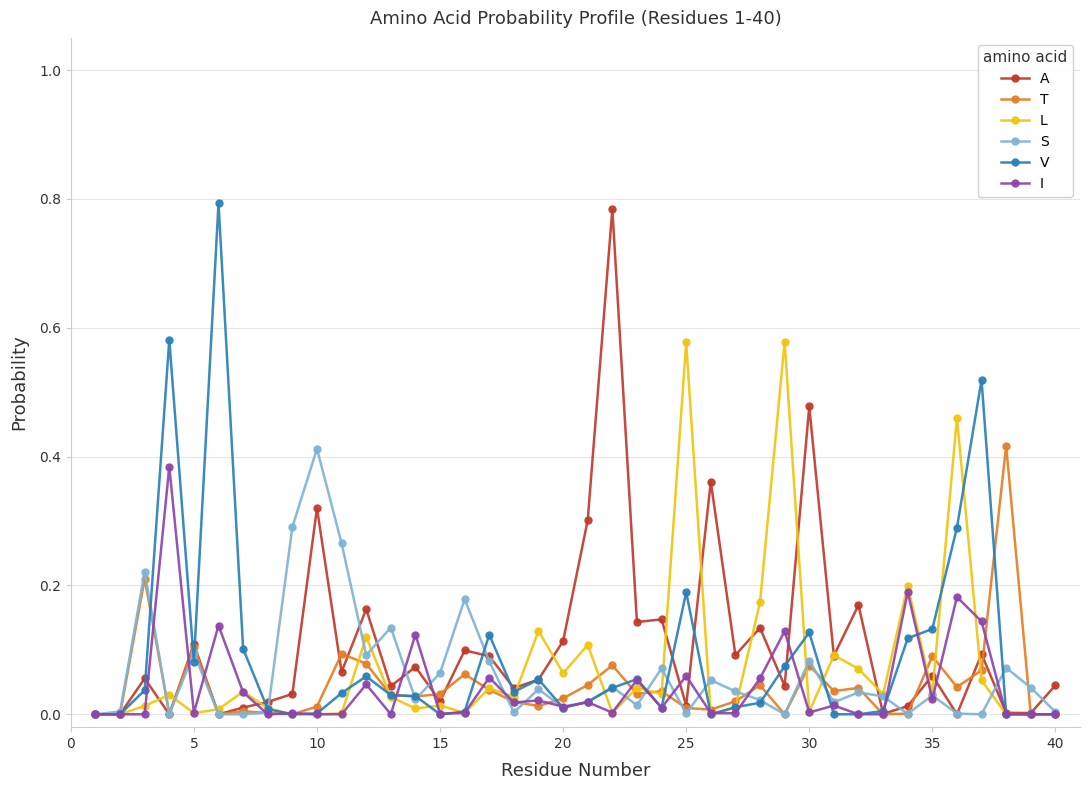

True or false: A has more than 2 interior local peaks.

True